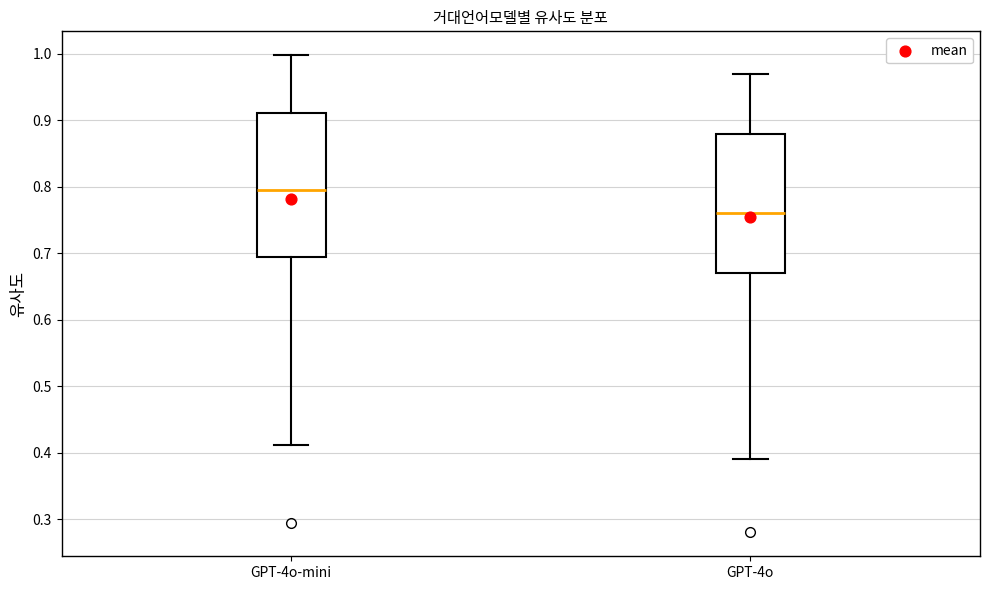

Which box has the lowest median line?

GPT-4o